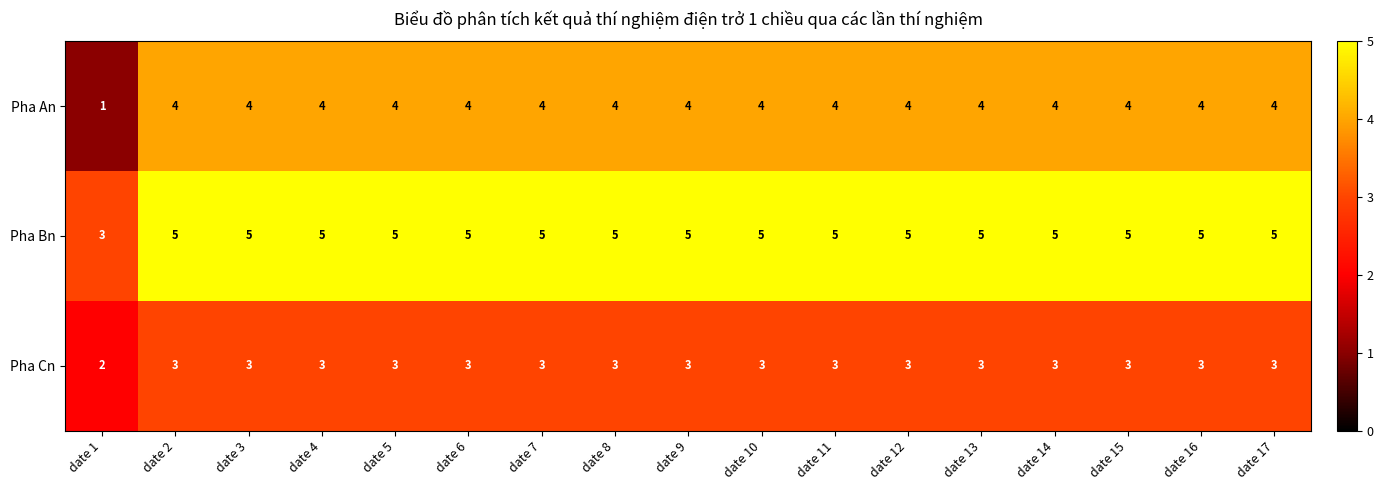

Count the Pha Cn values in the range 3 to 4.

16